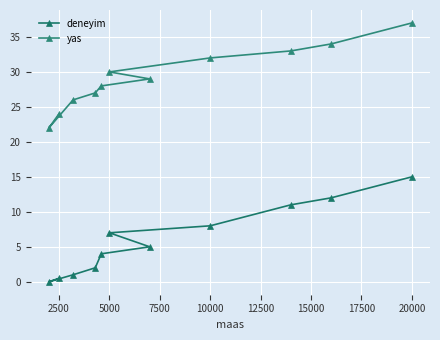

At 5000, list the series in order from largest to smallest.

yas, deneyim